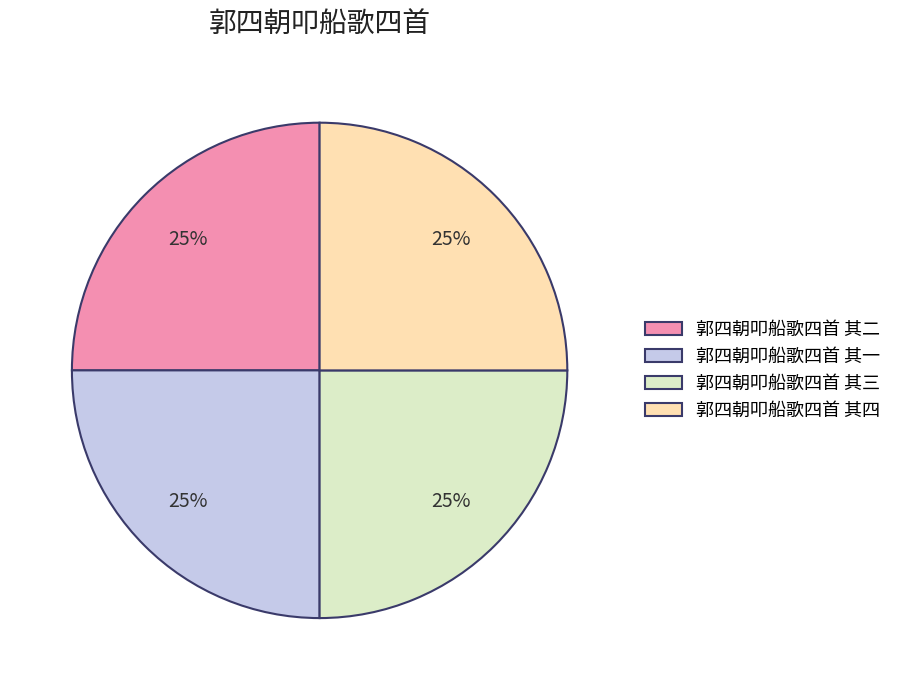

To the nearest percent, what is the average slice percentage?

25%